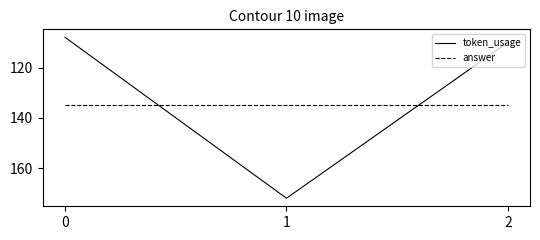

How many categories are shown in the chart?

3